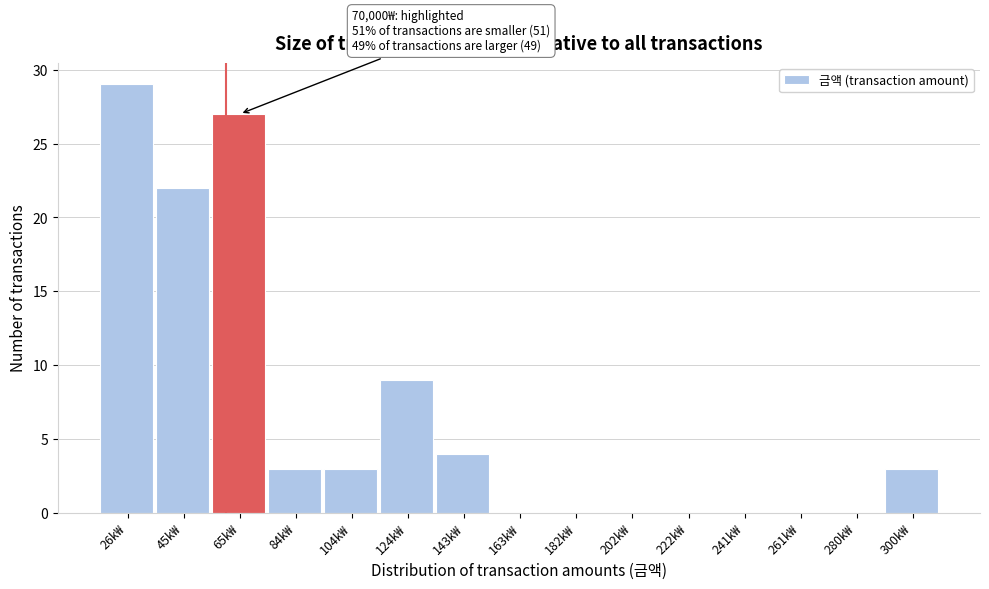

Reading right to left, extract all data points from this chart.

300k₩=3	280k₩=0	261k₩=0	241k₩=0	222k₩=0	202k₩=0	182k₩=0	163k₩=0	143k₩=4	124k₩=9	104k₩=3	84k₩=3	65k₩=27	45k₩=22	26k₩=29